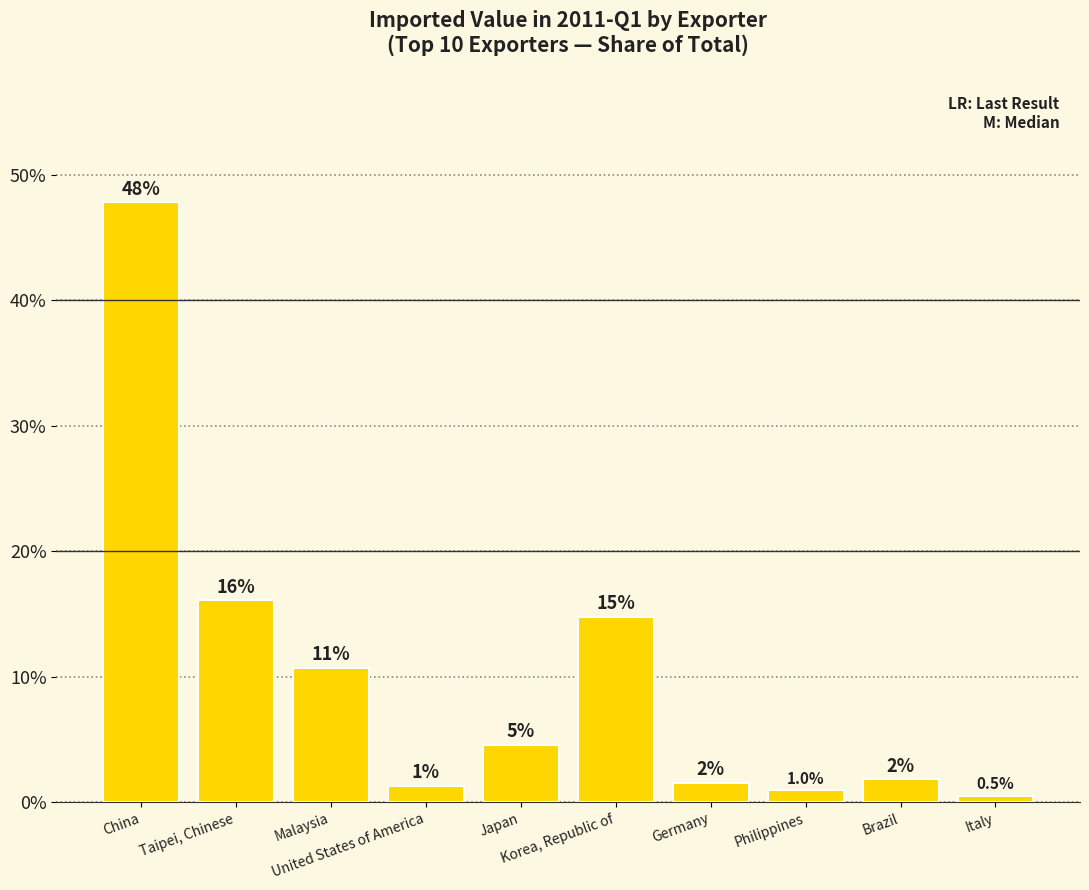

How many bars are there in total?

10